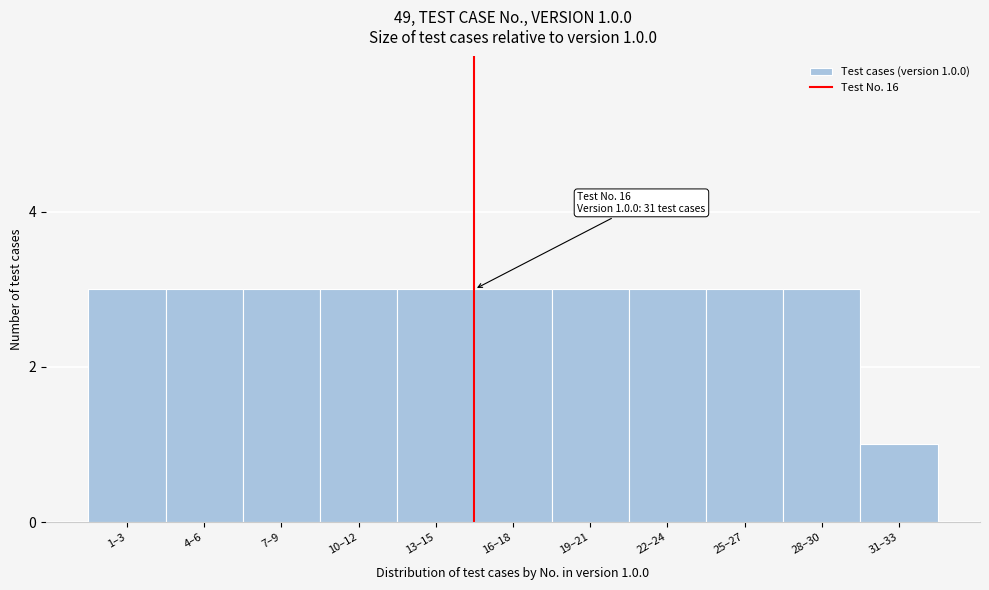

Reading left to right, transcribe all the data shown in this chart.

1–3=3	4–6=3	7–9=3	10–12=3	13–15=3	16–18=3	19–21=3	22–24=3	25–27=3	28–30=3	31–33=1